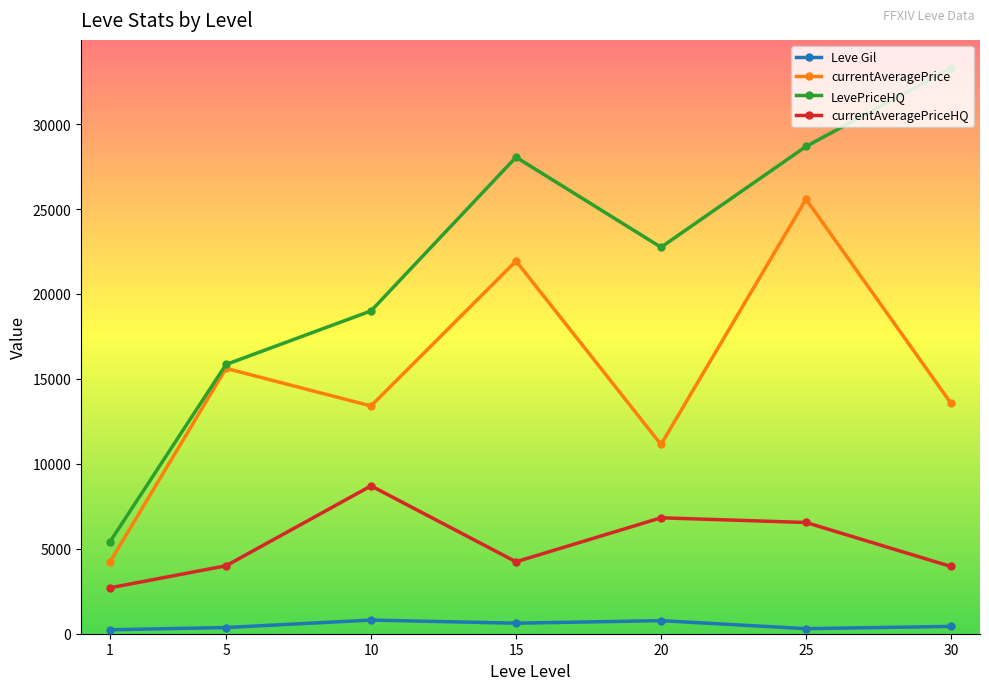

What is the difference between the second highest and minimum values in the currentAveragePriceHQ series?

4122.0